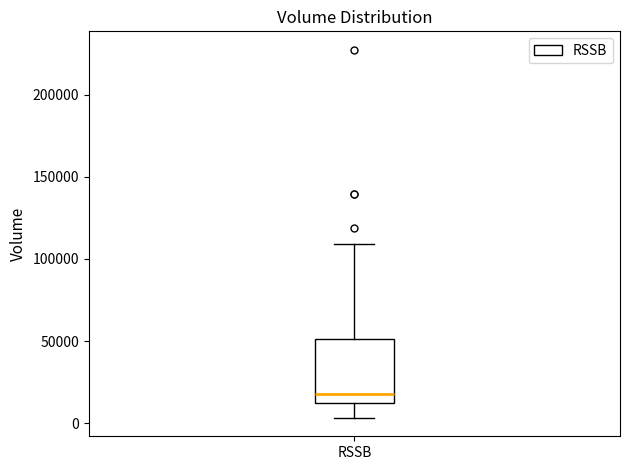

Where does the lower whisker of the box for RSSB end on the y-axis? The values are not printed on the chart, so give them approximately, as read against the axis.

5000